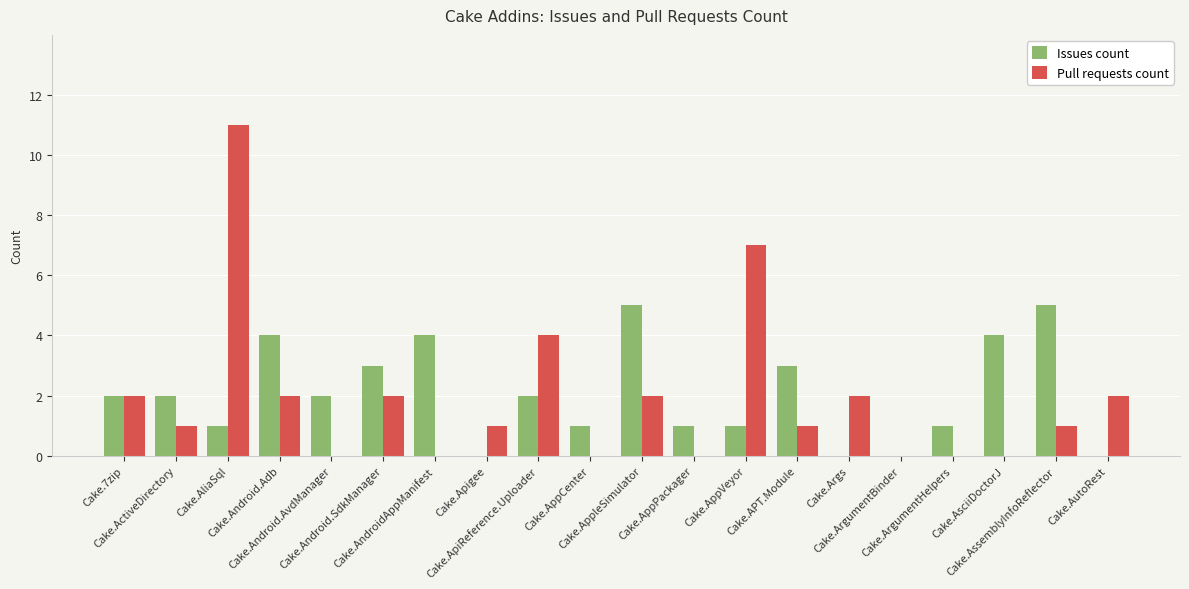

Is the value of Issues count at Cake.Android.AvdManager greater than the value of Pull requests count at Cake.AliaSql?

No